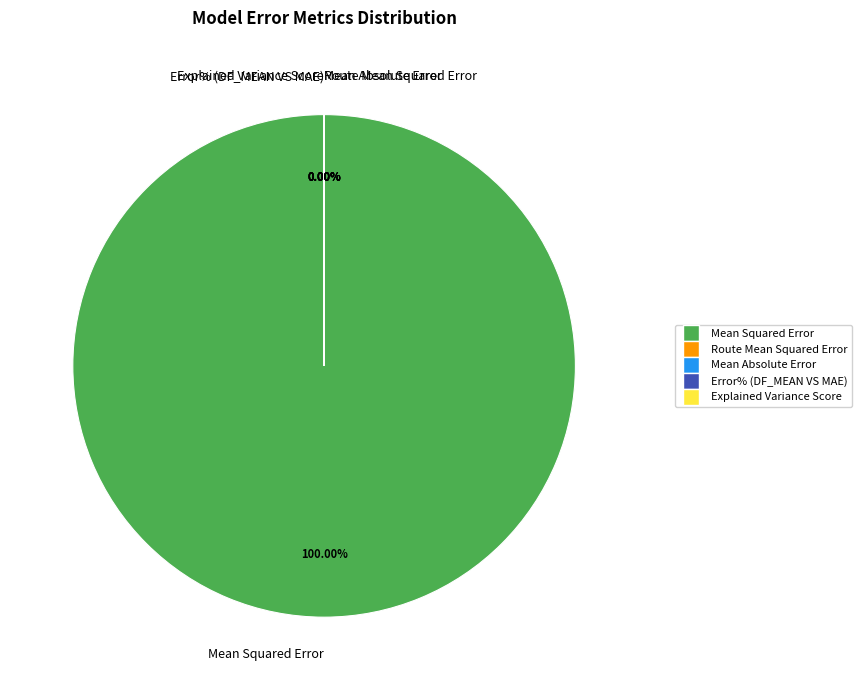

Rank the categories by value from highest to lowest.

Mean Squared Error, Route Mean Squared Error, Mean Absolute Error, Error% (DF_MEAN VS MAE), Explained Variance Score